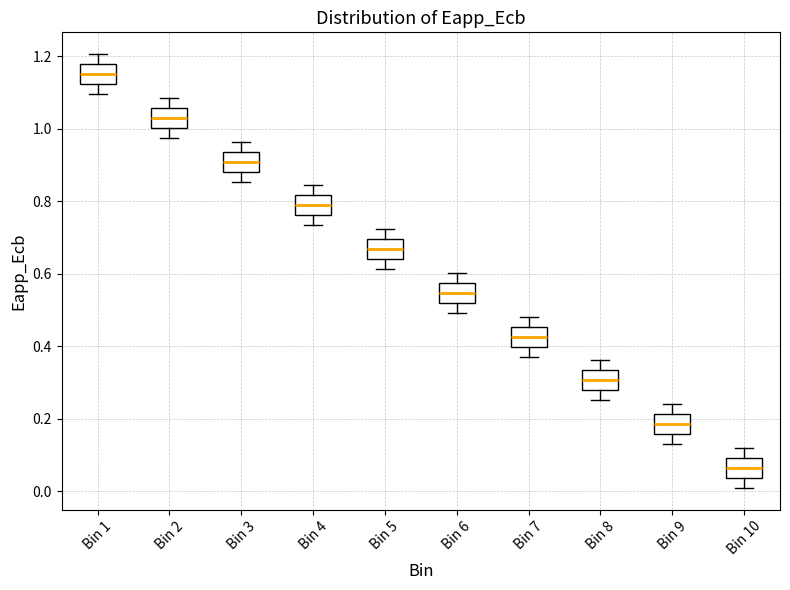

Where does the median line of the box for Bin 10 sit on the y-axis? The values are not printed on the chart, so give them approximately, as read against the axis.

0.06